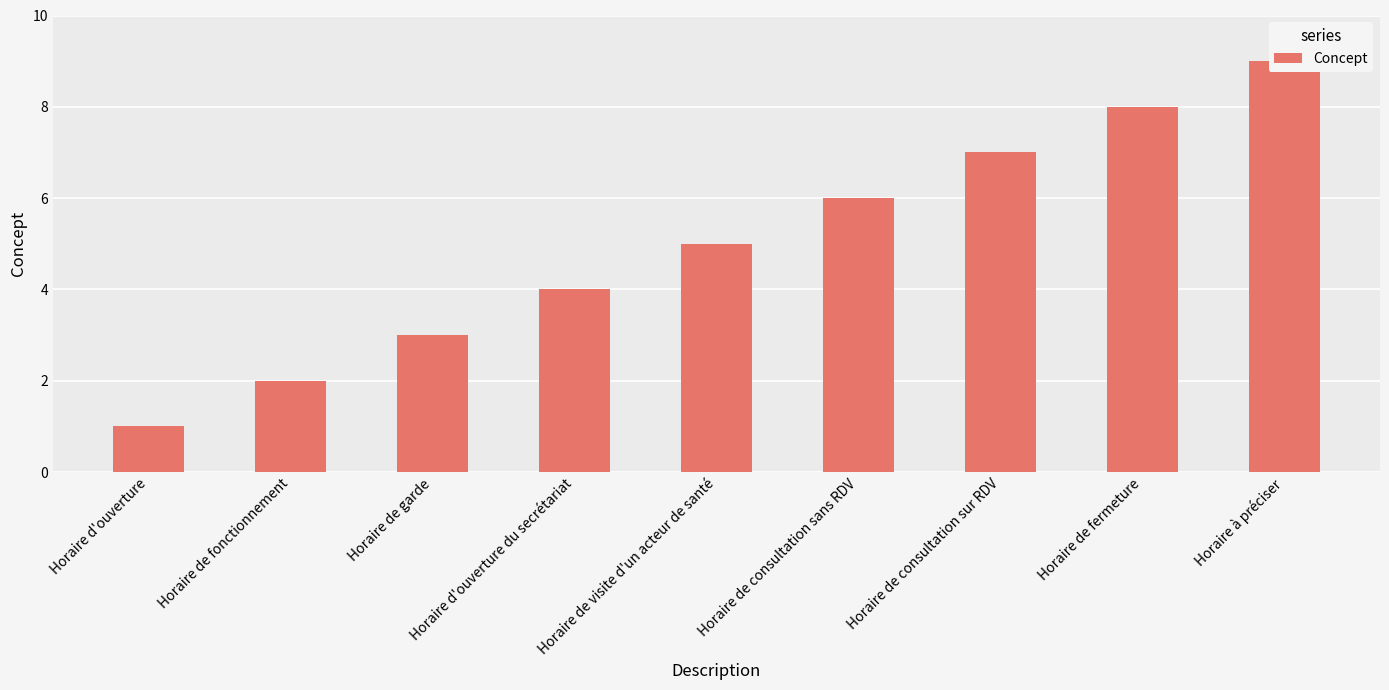

The chart shows a value of 8 at Horaire de consultation sans RDV. True or false?

False